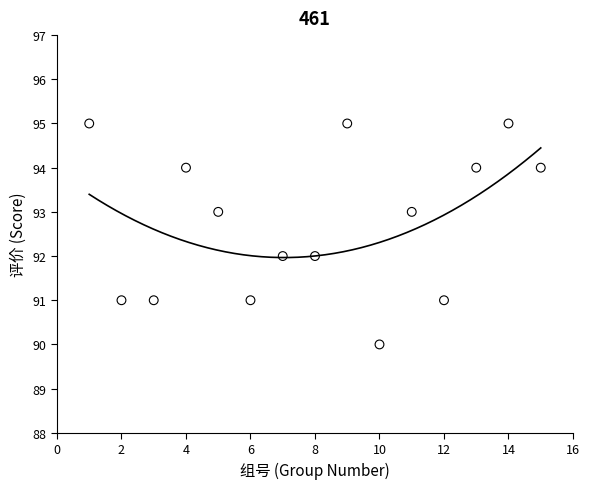

What is the range of X values (max minus min)?

14